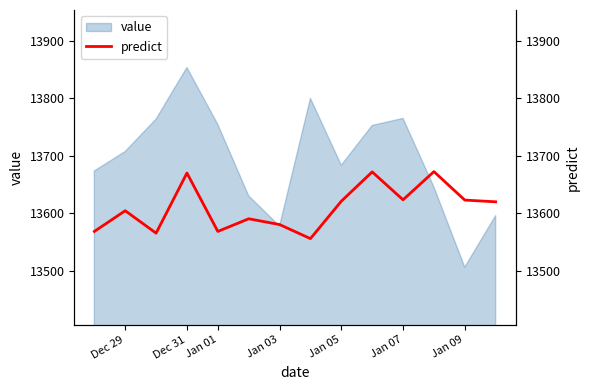

How many interior local peaks (higher than both neighbors) does the data have?

5